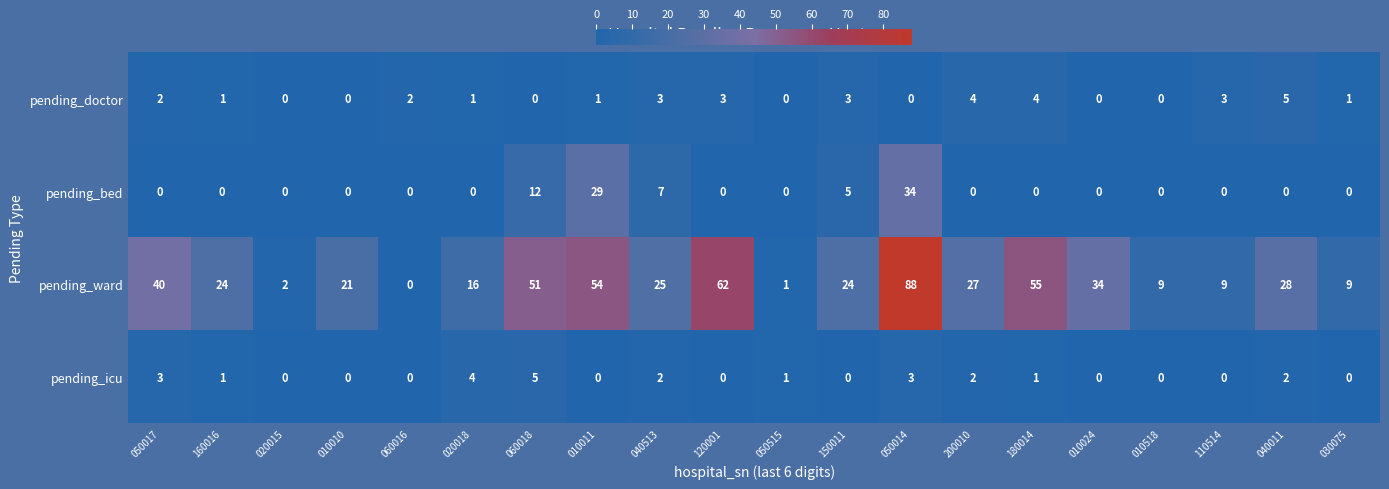

What is the sum of all pending_doctor values?

33